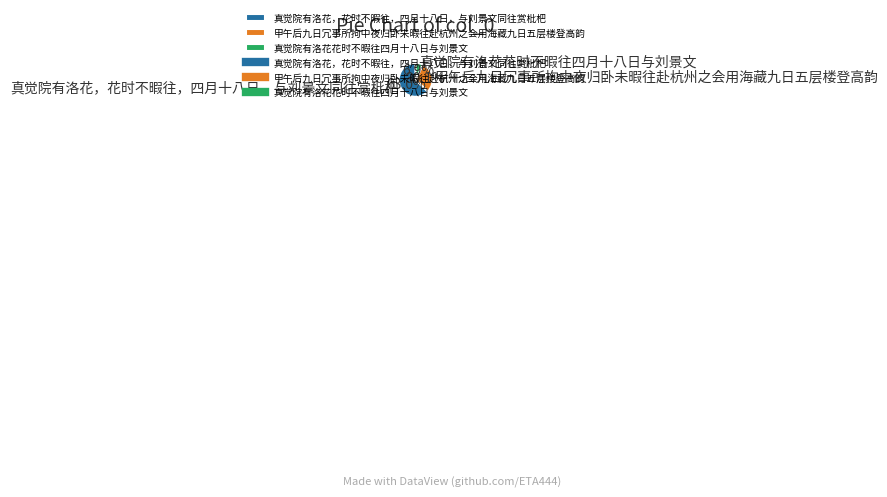

To the nearest percent, what is the difference between the 真觉院有洛花花时不暇往四月十八日与刘景文 and 真觉院有洛花，花时不暇往，四月十八日，与刘景文同往赏枇杷 slice percentages?

56%